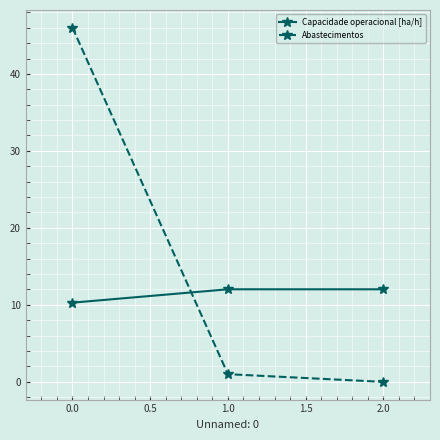

At which category is the sum across all series the highest?

0.0